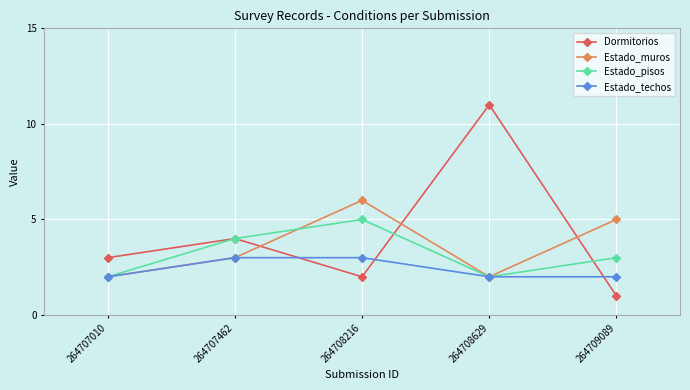

Which series has the largest range (max minus min)?

Dormitorios